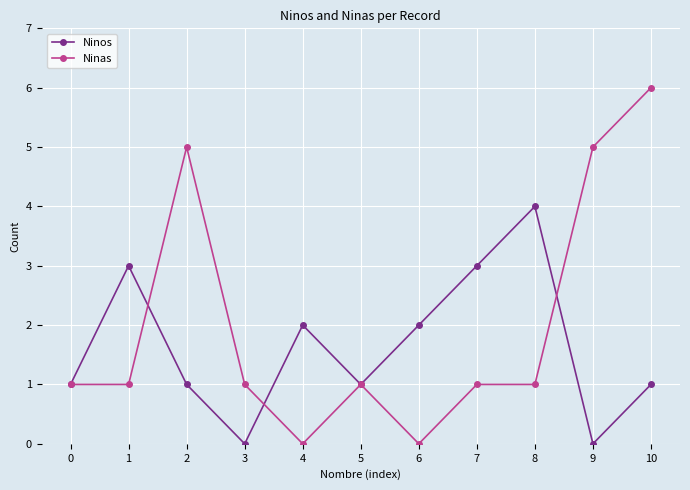

What is the approximate value of Ninos at 7?

3